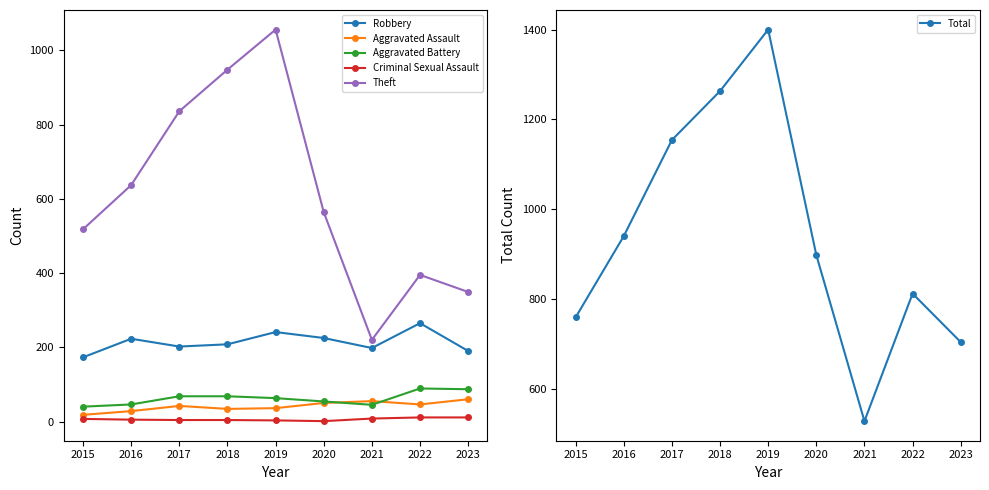

What is the value of the Robbery point at the 3rd from the left?

202